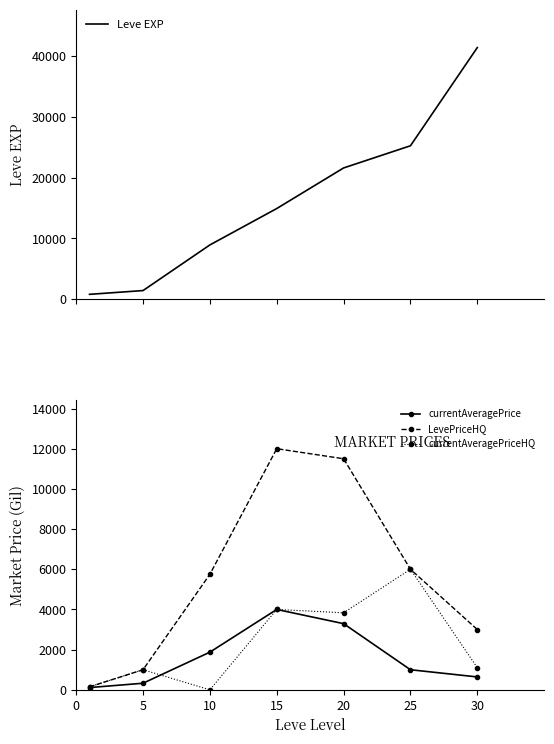

Where is the first local maximum for currentAveragePrice?

15